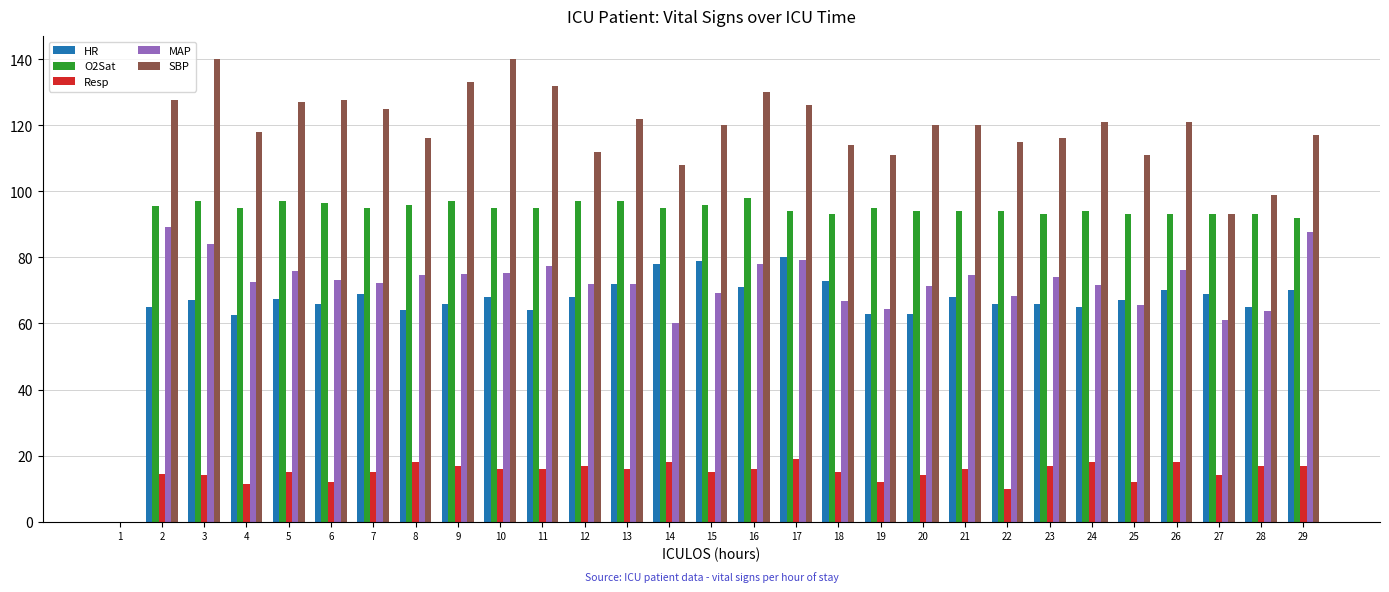

How many positive values does the HR series have?

28